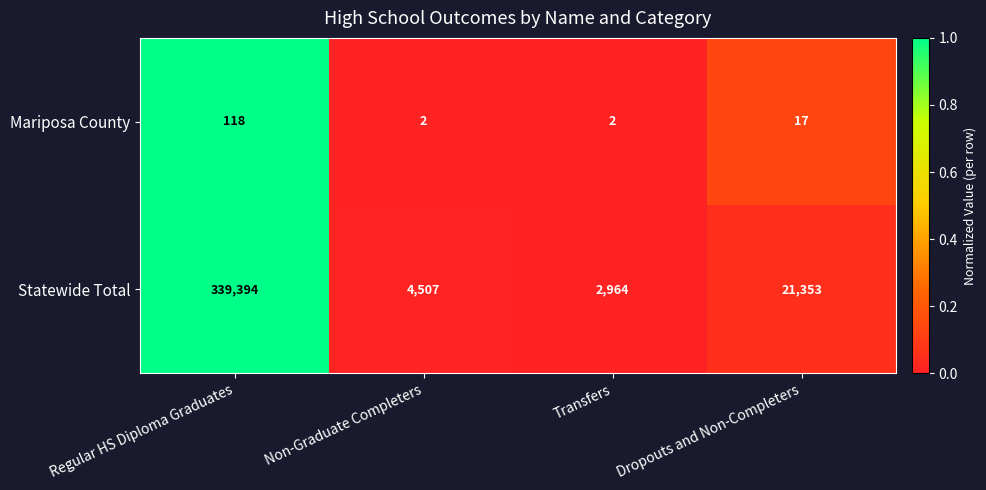

At which category is the sum across all series the highest?

Regular HS Diploma Graduates